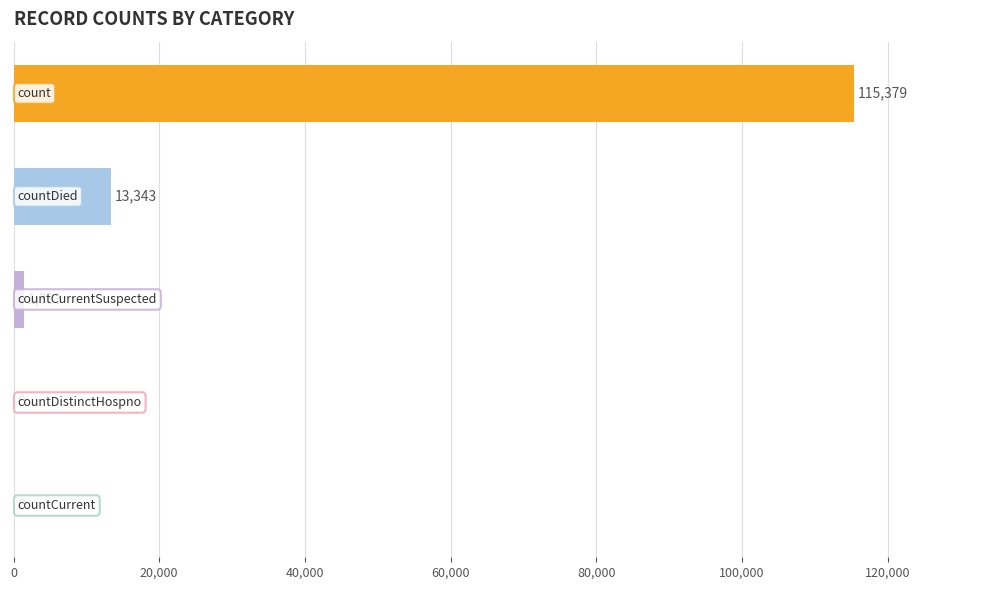

What is the sum of all values?

130105